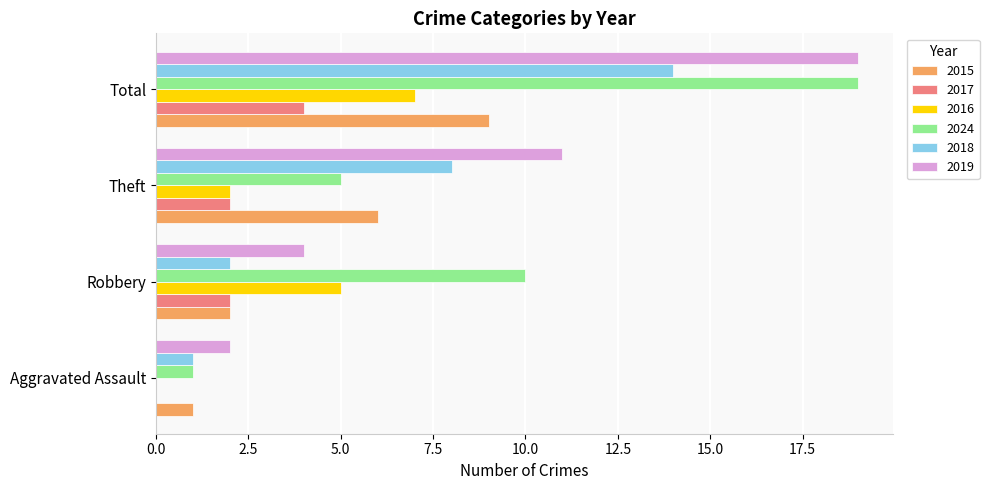

True or false: 2015 has a value of 10 at Theft.

False